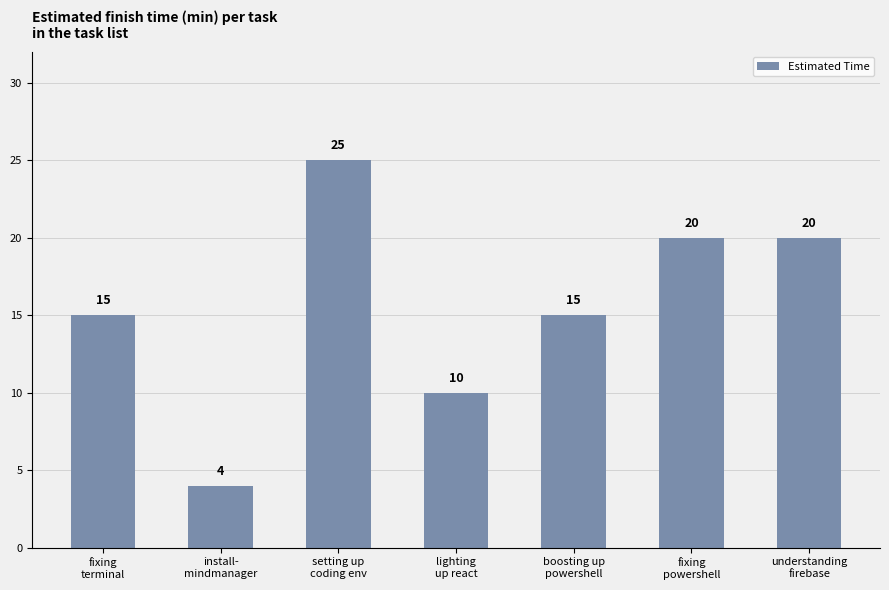

What is the maximum value shown in the chart?

25